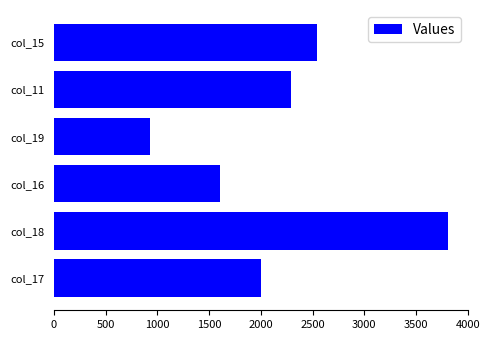

List the labels in order of value, smallest first.

col_19, col_16, col_17, col_11, col_15, col_18